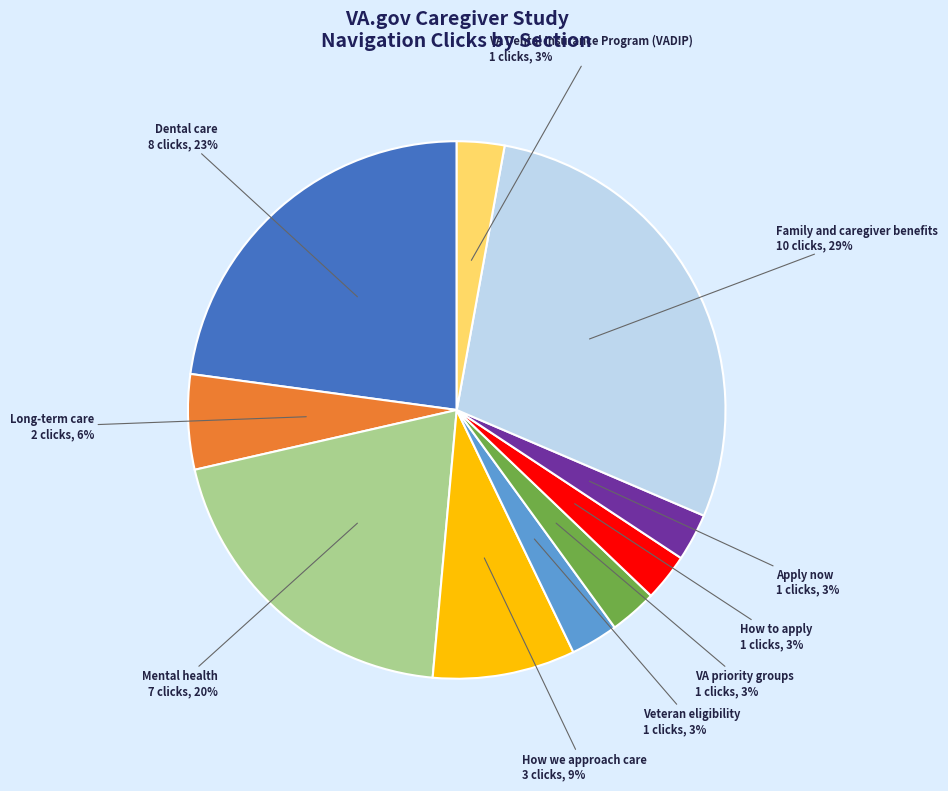

To the nearest percent, what is the average slice percentage?

10%